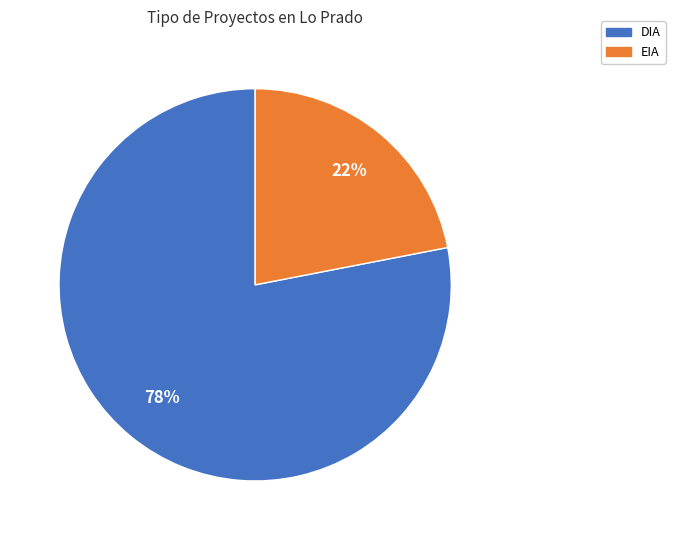

How many slices are in this pie chart?

2